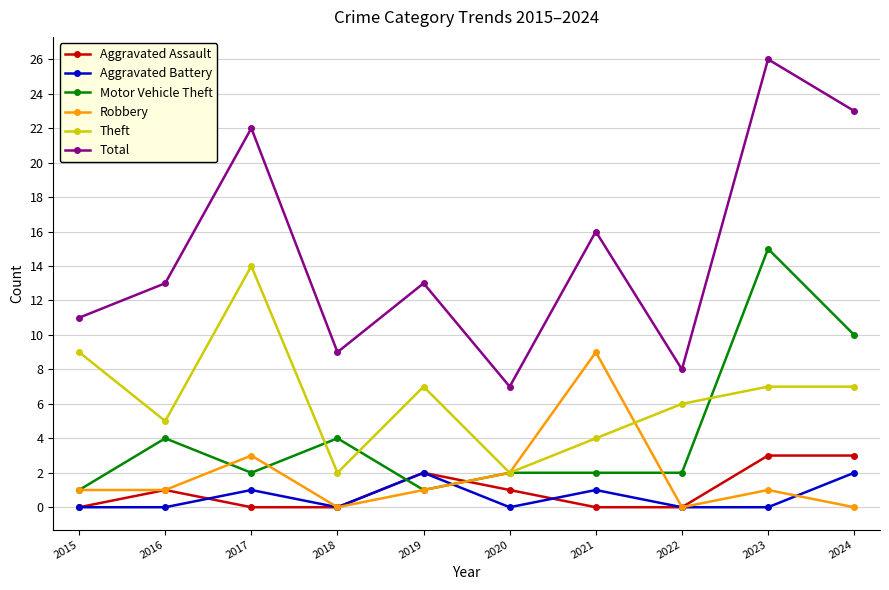

What are all the series names shown in the legend?

Aggravated Assault, Aggravated Battery, Motor Vehicle Theft, Robbery, Theft, Total